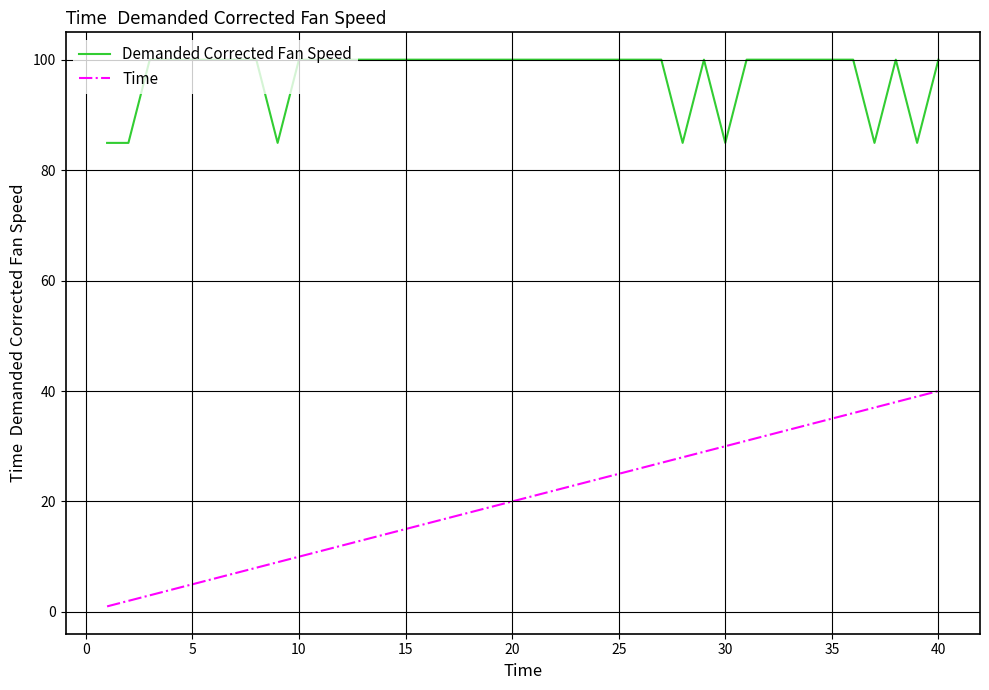

True or false: Demanded Corrected Fan Speed and Time intersect in this chart.

False